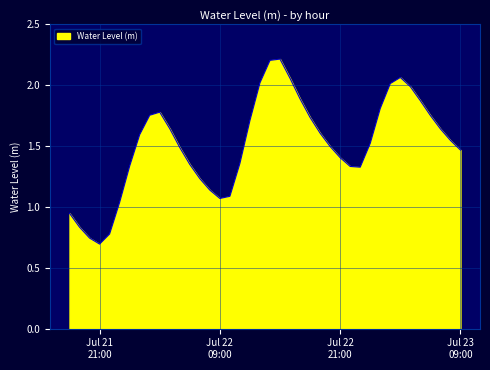

What is the greatest value displayed?

2.2